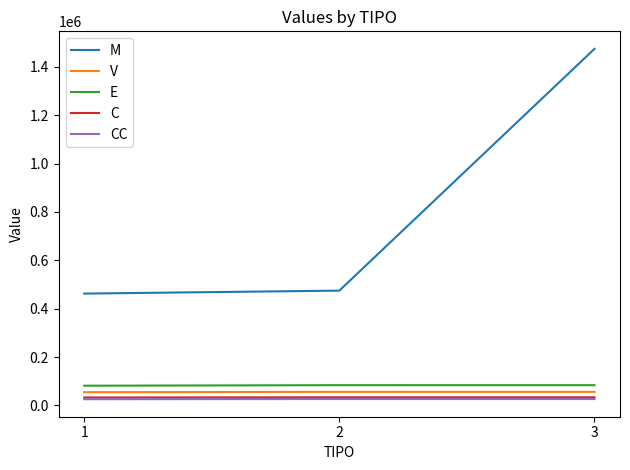

What is the spread (max minus min) of values at 2?

448256.8